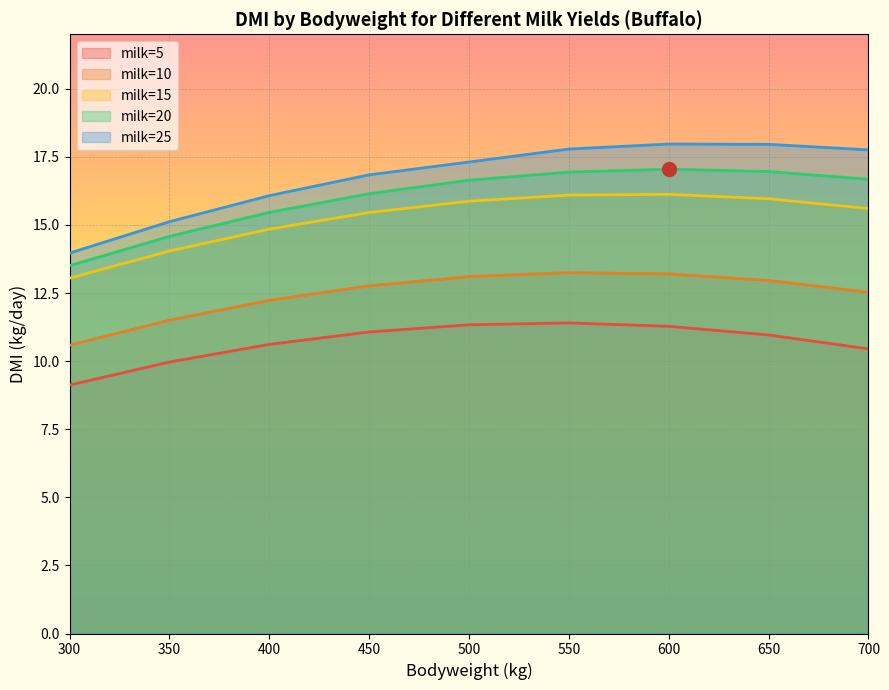

Reading left to right, extract all data points from this chart.

milk=5: 9.1	10.0	10.6	11.1	11.3	11.4	11.3	11.0	10.4
milk=10: 10.6	11.5	12.2	12.8	13.1	13.2	13.2	13.0	12.5
milk=15: 13.0	14.0	14.8	15.5	15.9	16.1	16.1	16.0	15.6
milk=20: 13.5	14.6	15.5	16.1	16.6	16.9	17.0	17.0	16.7
milk=25: 14.0	15.1	16.1	16.8	17.3	17.8	18.0	18.0	17.8